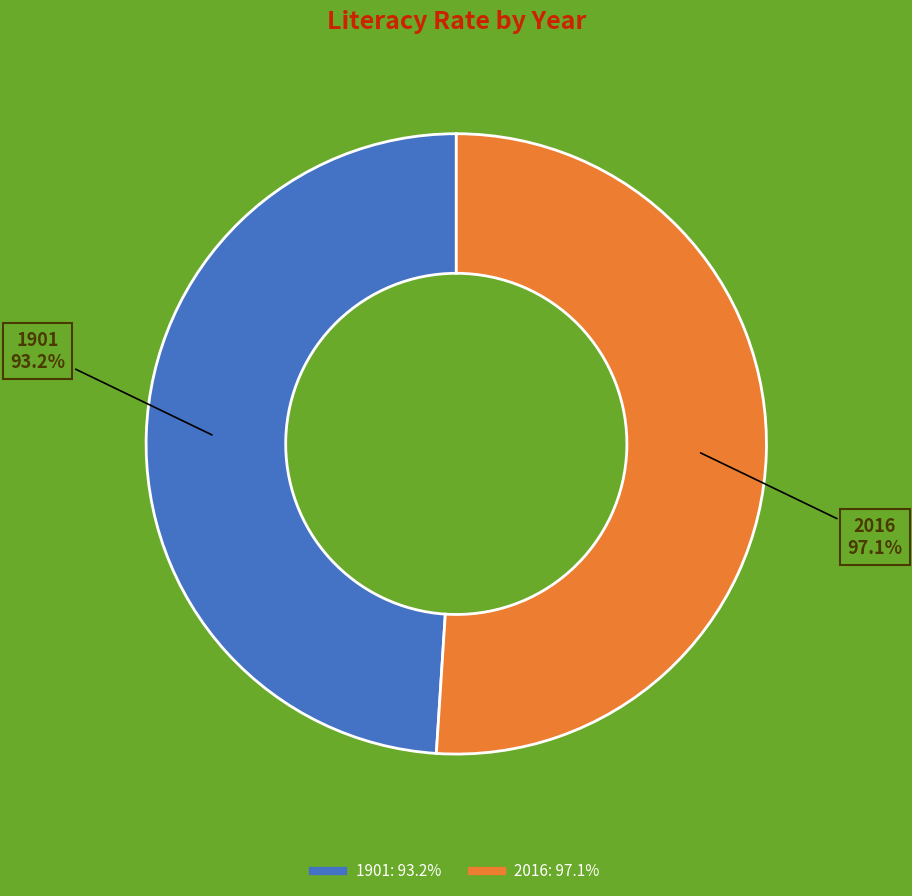

Is it true that 2016 is 37% of the pie?

False